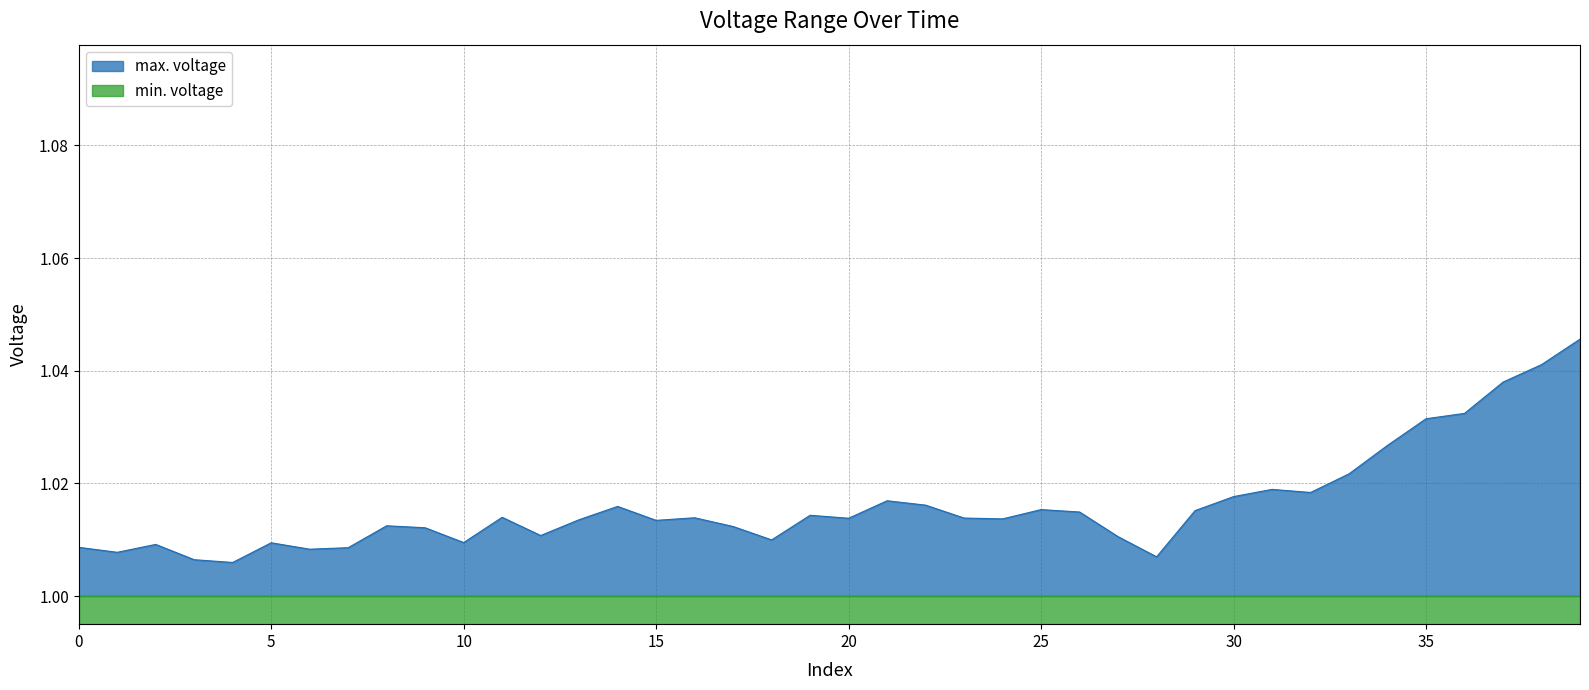

True or false: there are more than 2 points higher than both neighbors.

True